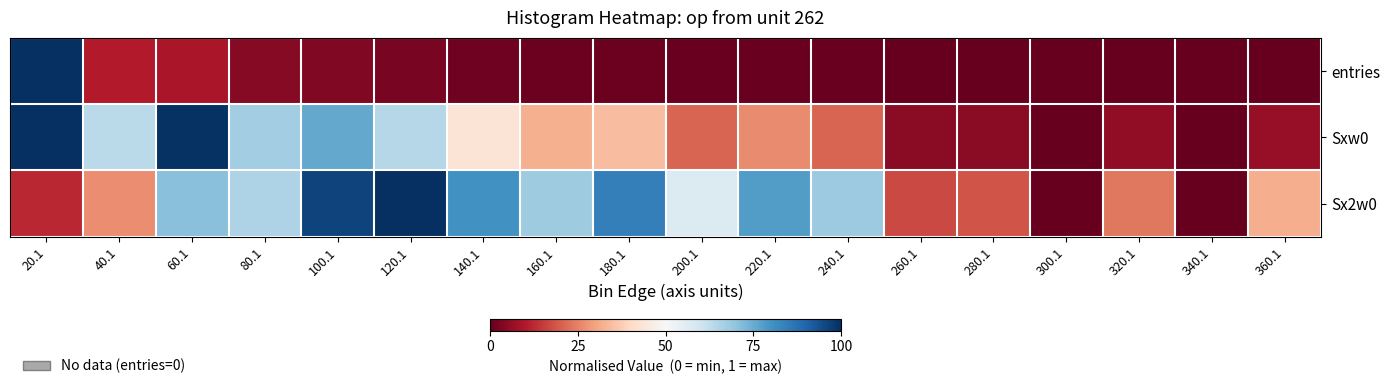

At which category is the sum across all series the highest?

20.1